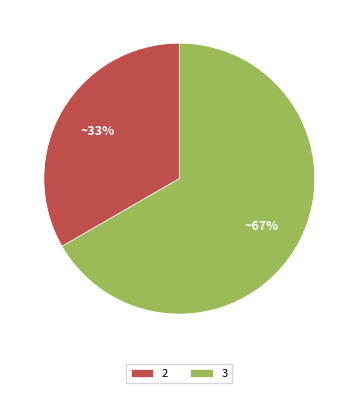

What is the ratio of the value at 2 to the value at 3?

0.5